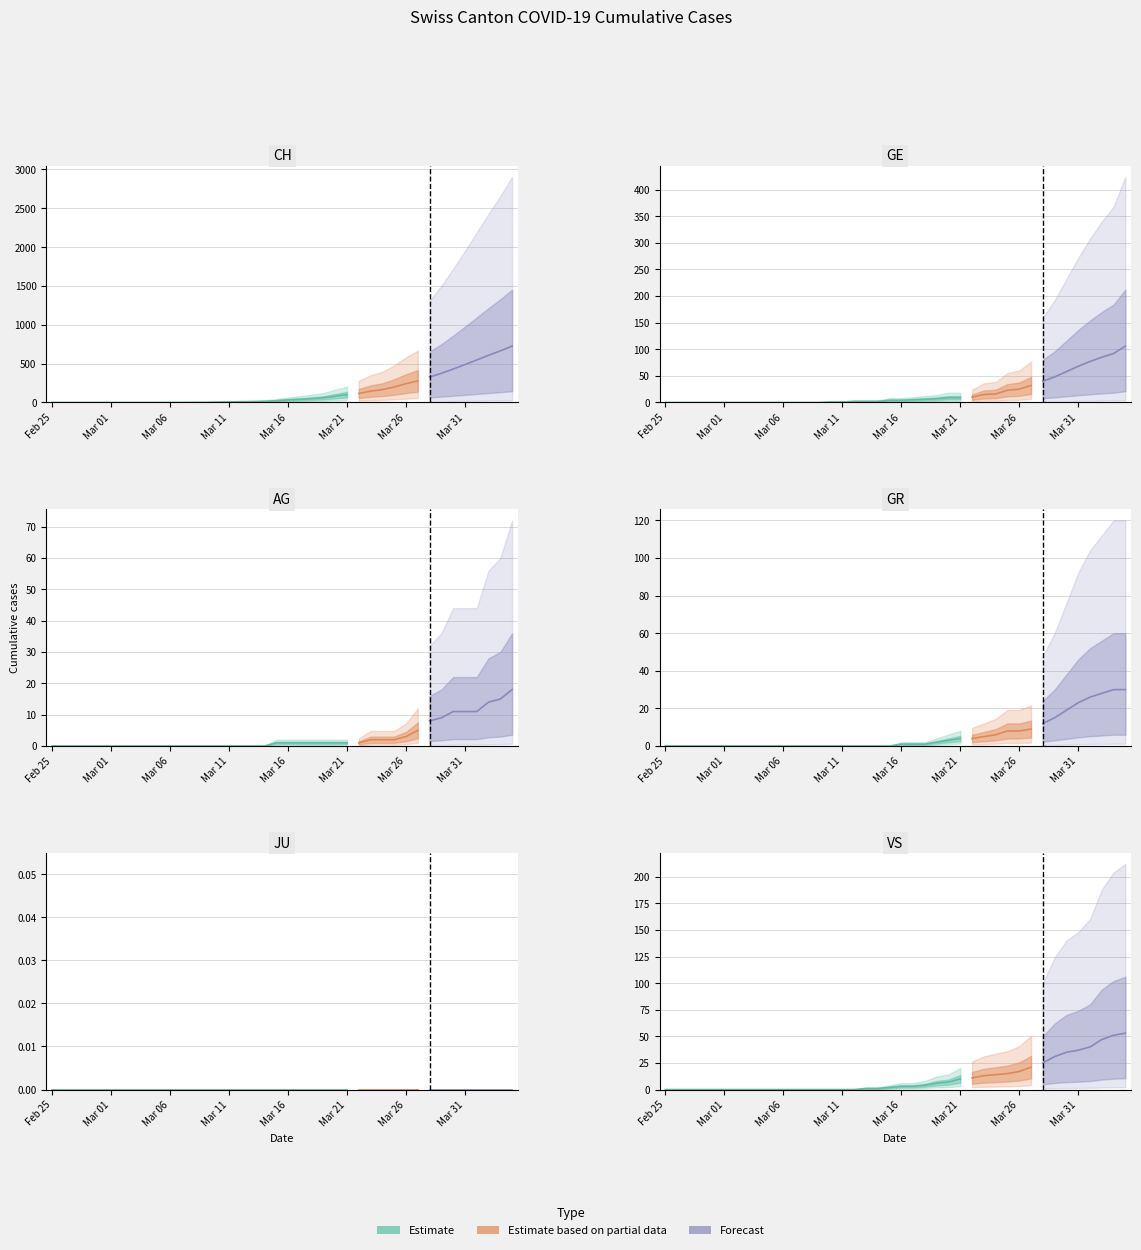

How many data points does each series have?

40